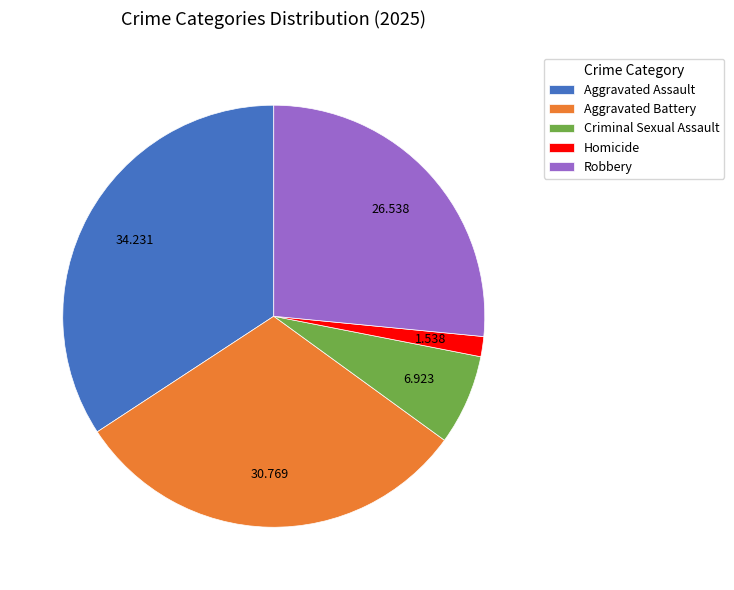

Between Aggravated Battery and Criminal Sexual Assault, which is larger?

Aggravated Battery